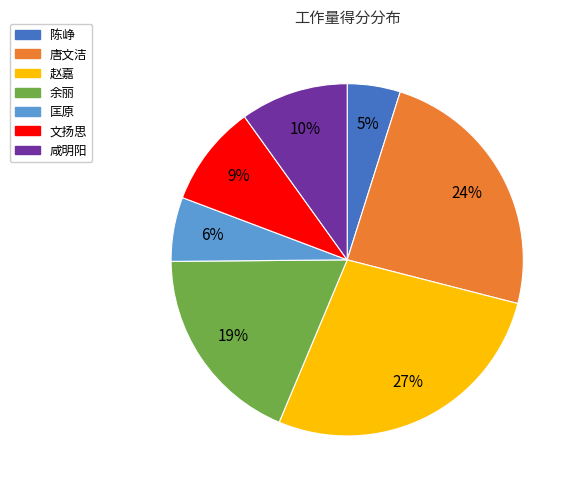

Does 咸明阳 account for over 50% of the chart?

No